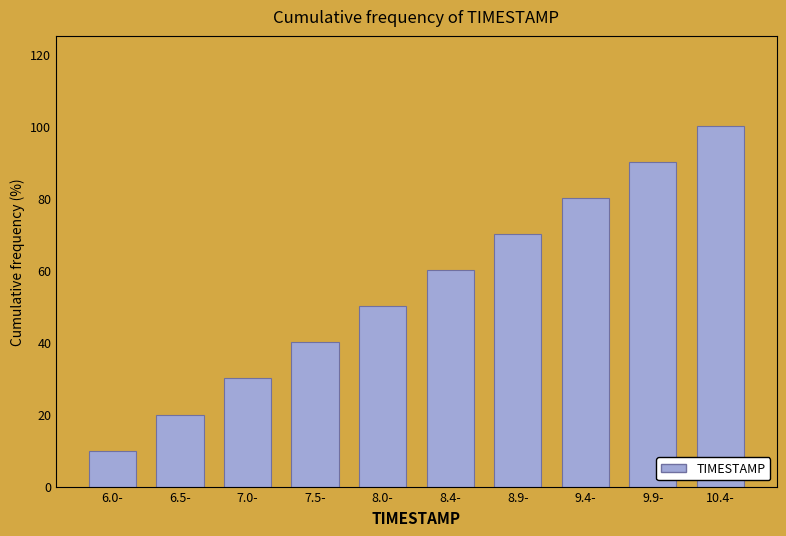

Reading left to right, extract all data points from this chart.

6.0-=10	6.5-=20	7.0-=30	7.5-=40	8.0-=50	8.4-=60	8.9-=70	9.4-=80	9.9-=90	10.4-=100